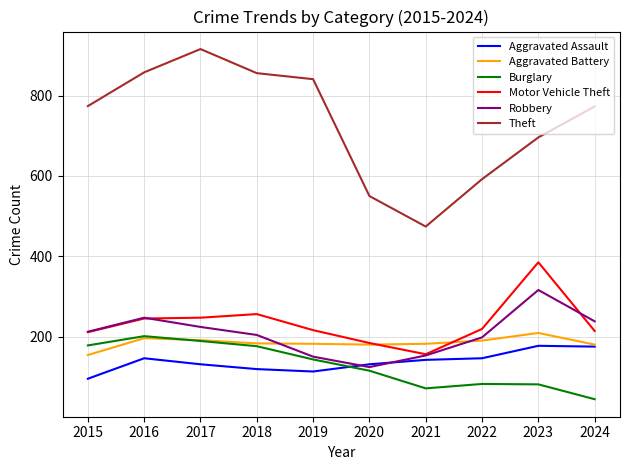

What is the difference between the highest and lowest values at 2020?

435